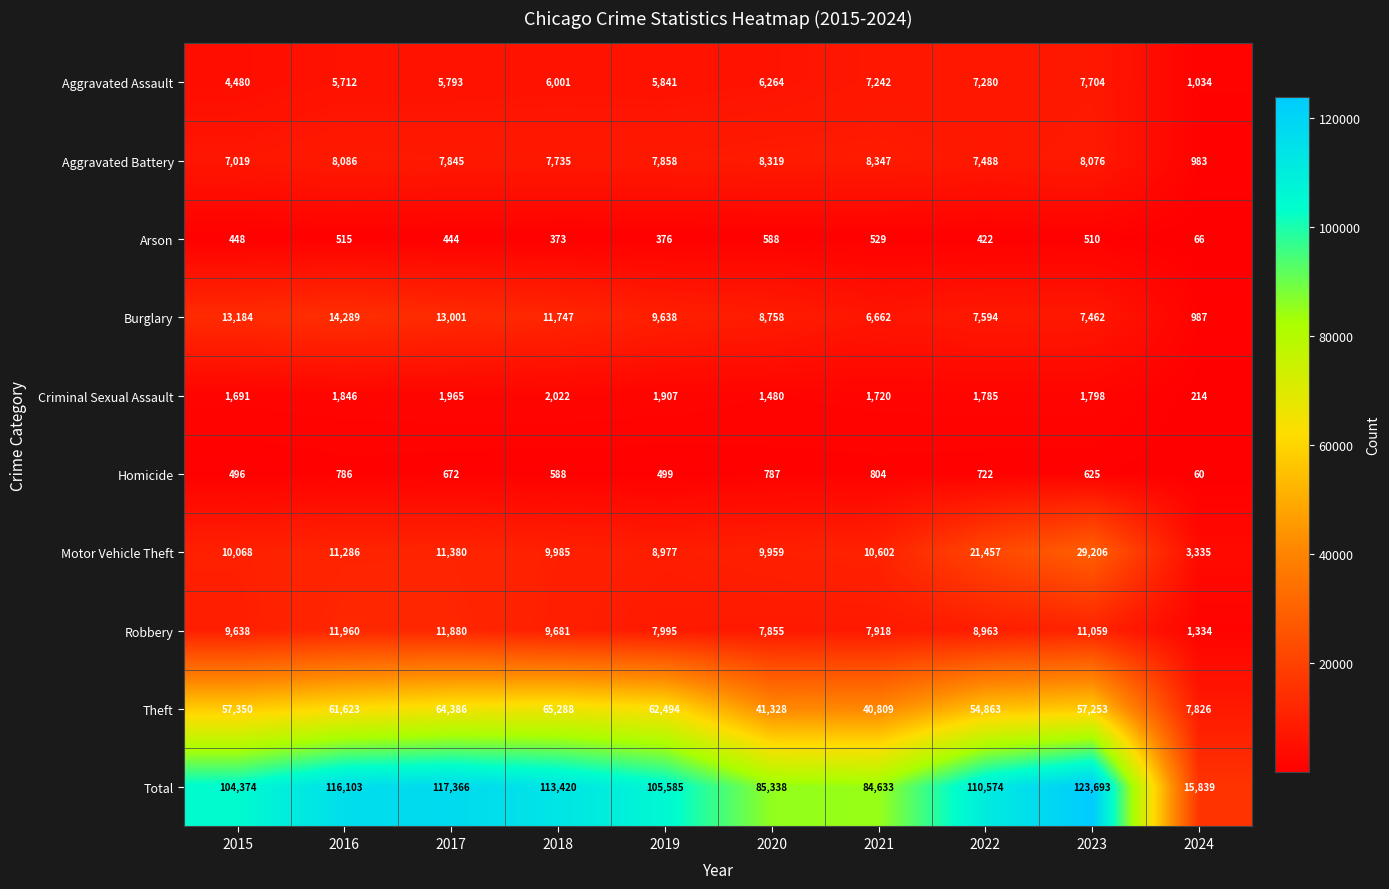

Count the number of categories in the chart.

10